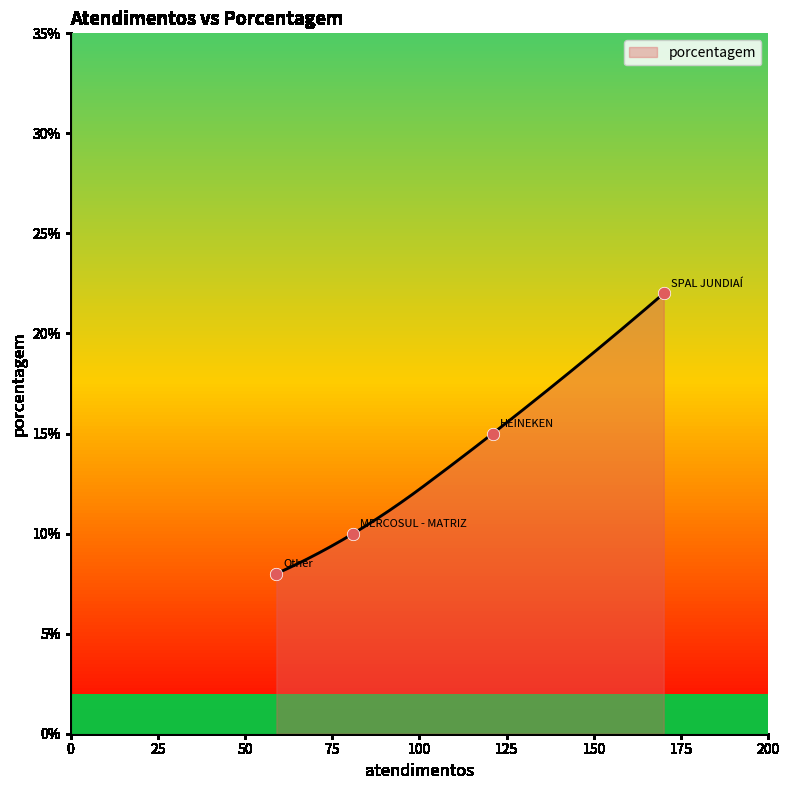

What is the change in value from SPAL JUNDIAÍ to HEINEKEN?

-7